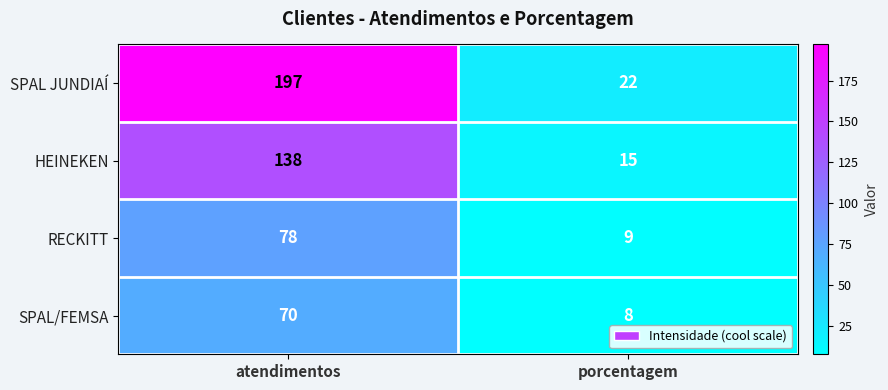

The SPAL JUNDIAÍ series shows 13 at porcentagem. True or false?

False